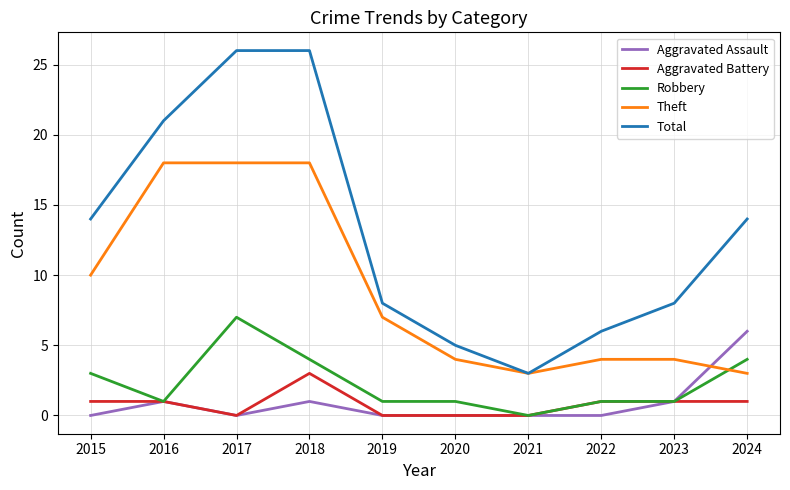

At which category does Robbery reach its first local peak?

2017